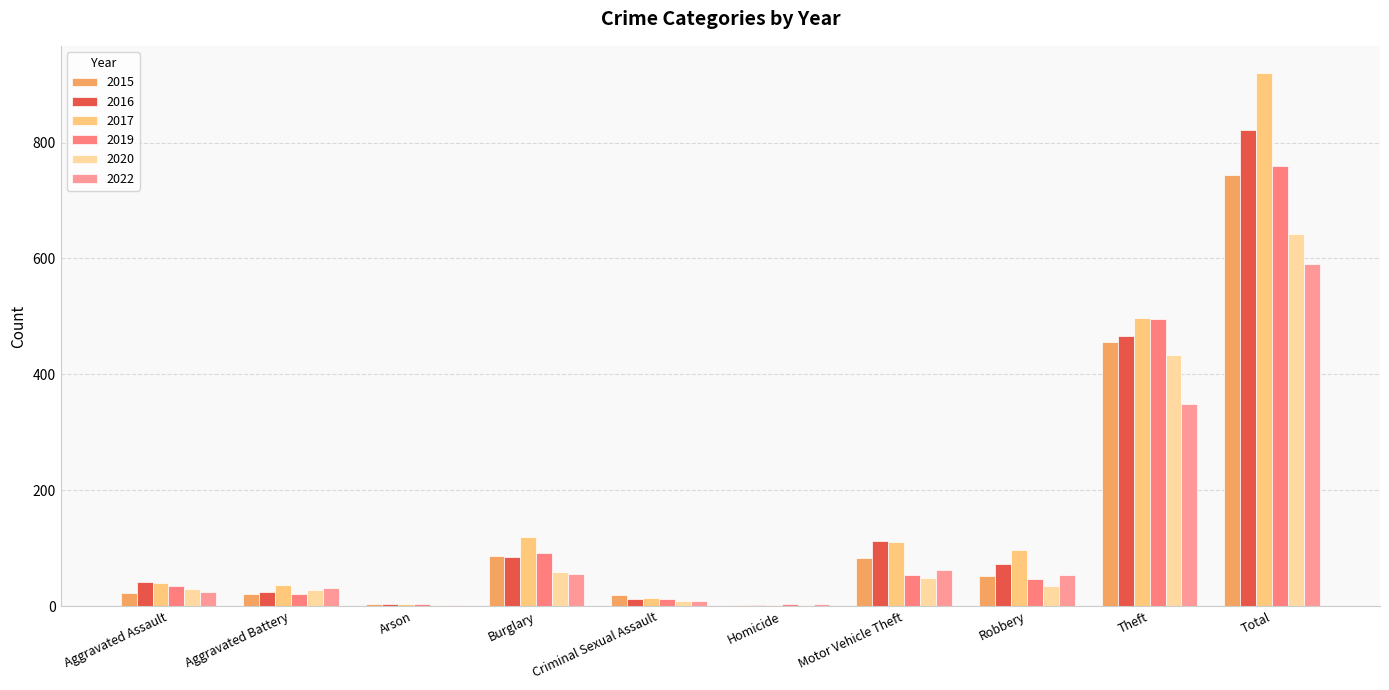

Which category has the highest value in the 2016 series?

Total